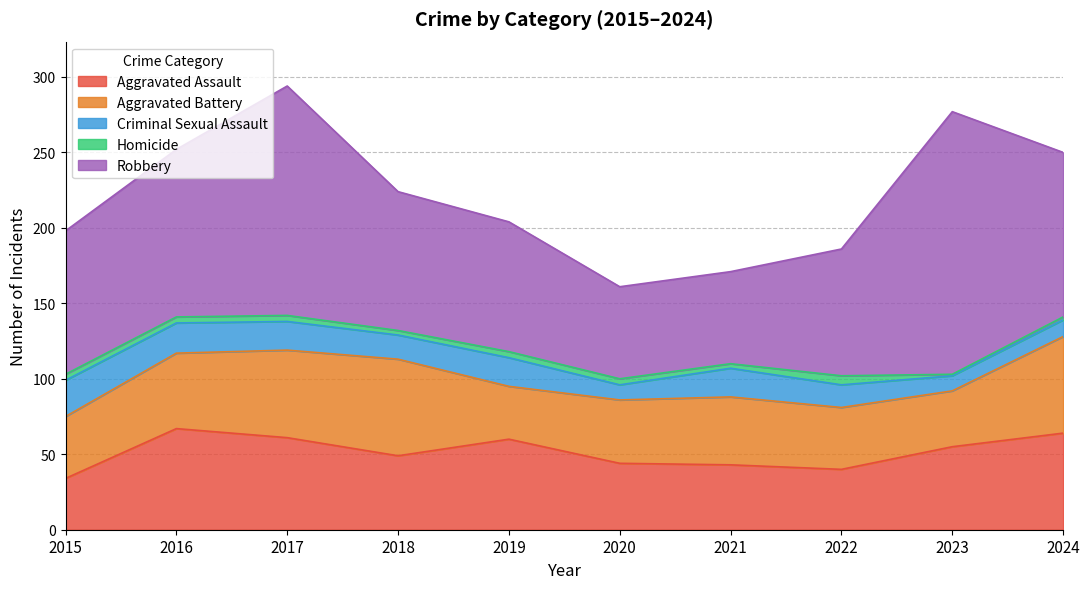

What is the sum of the Robbery values at 2020 and 2019?

147